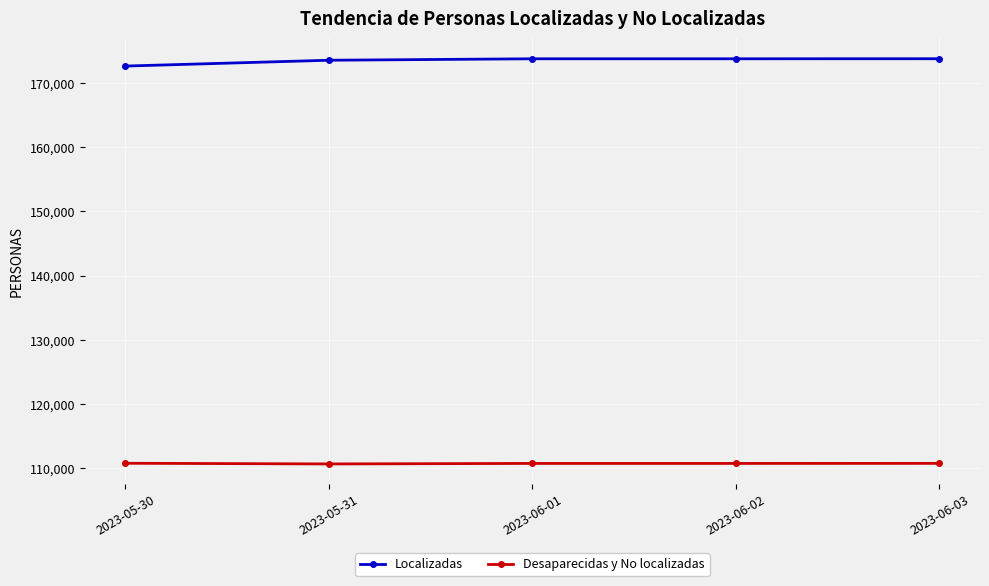

The Localizadas series shows 109048 at 2023-06-02. True or false?

False